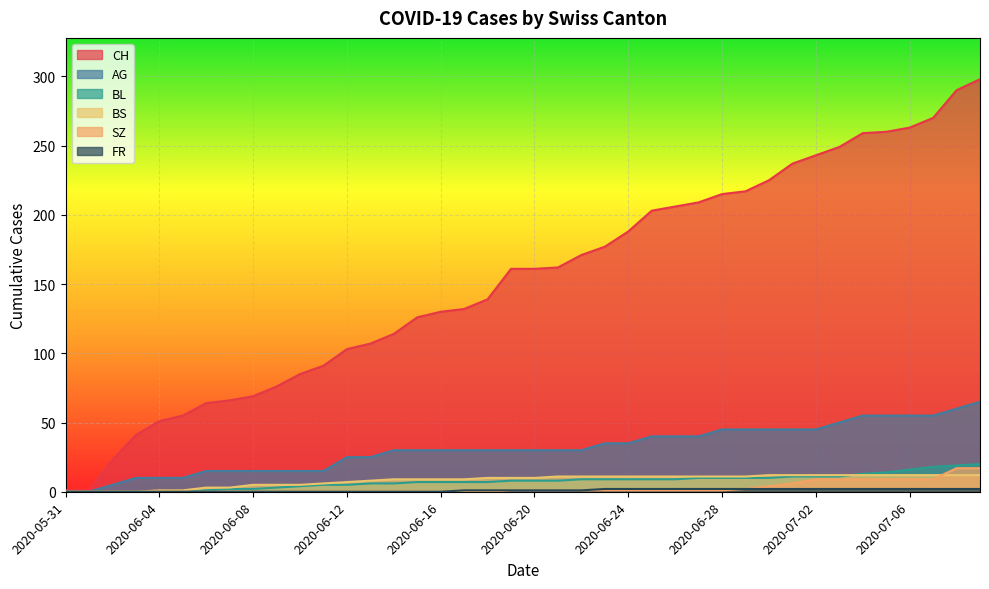

Count the number of data series in this chart.

6